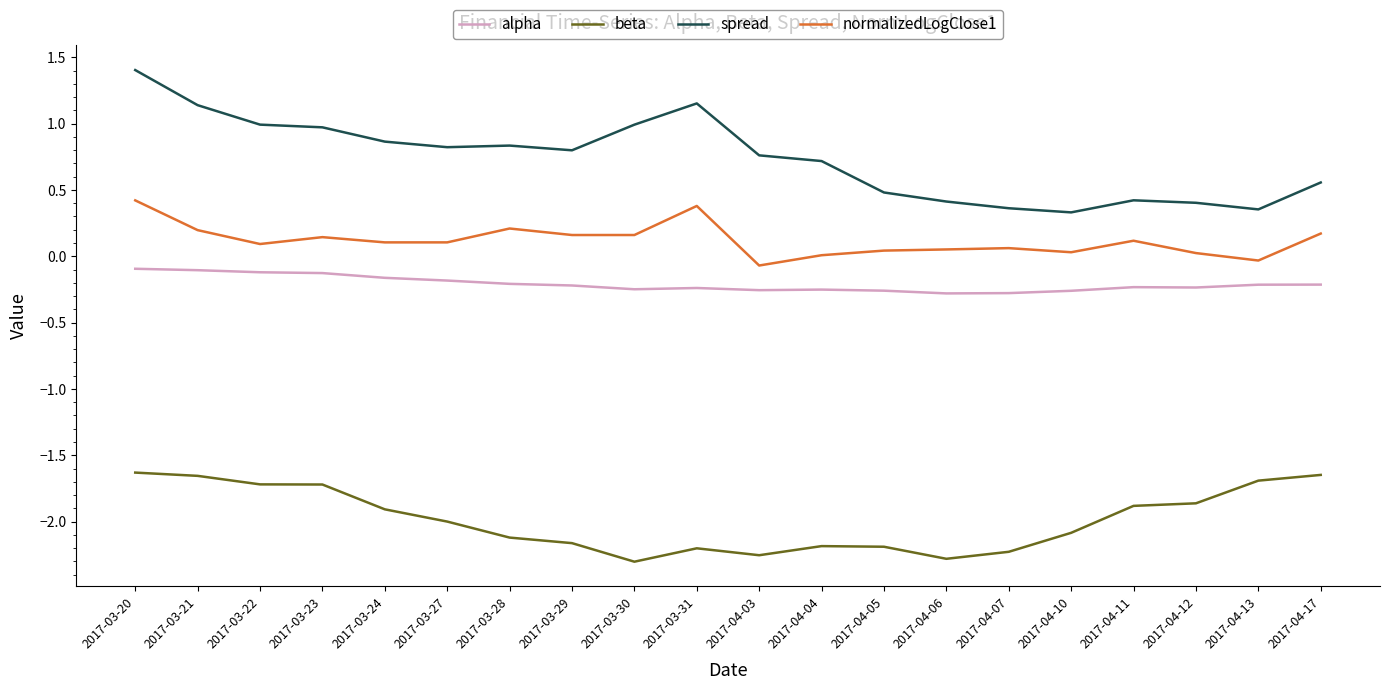

What is the spread (max minus min) of values at 2017-04-17?

2.2